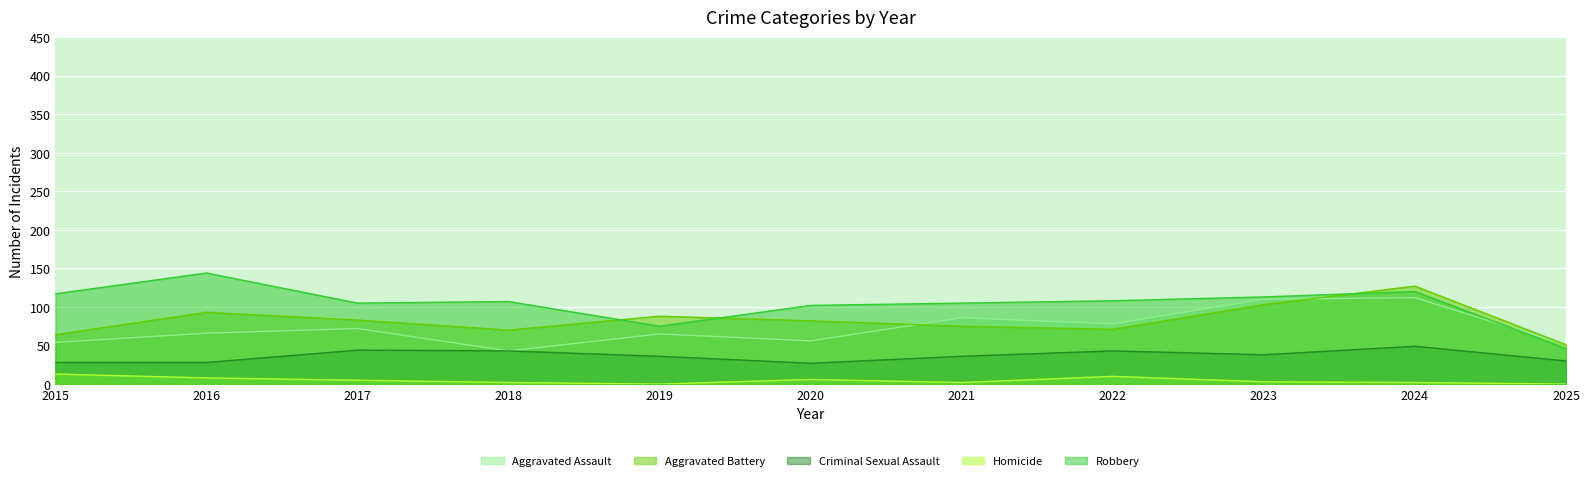

What is the maximum value shown in the chart?

144